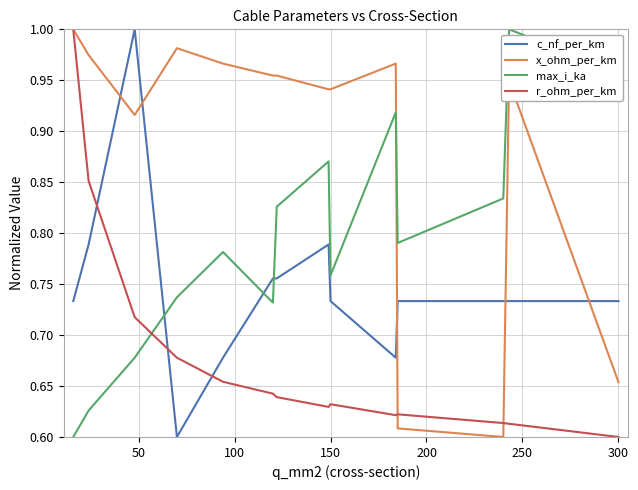

Which series has the largest total across all categories?

x_ohm_per_km